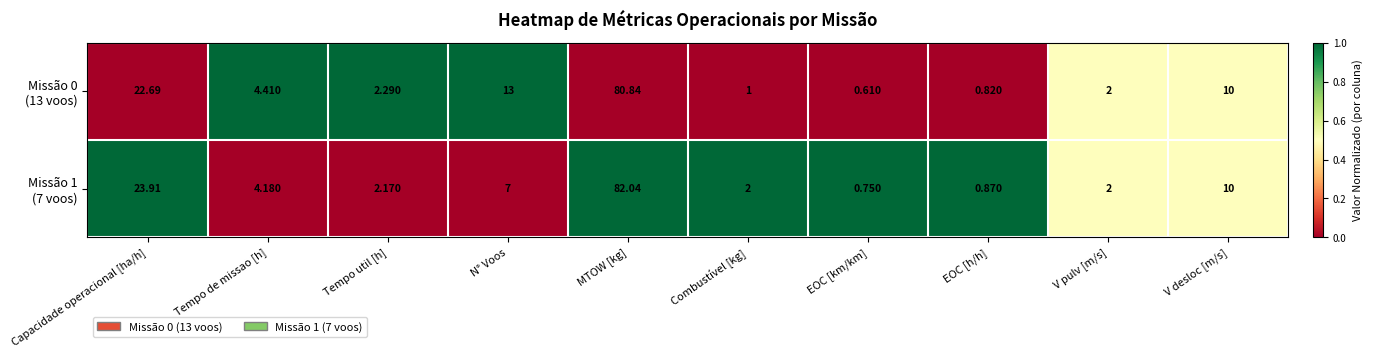

At which category does the chart reach its minimum across all series?

EOC [km/km]